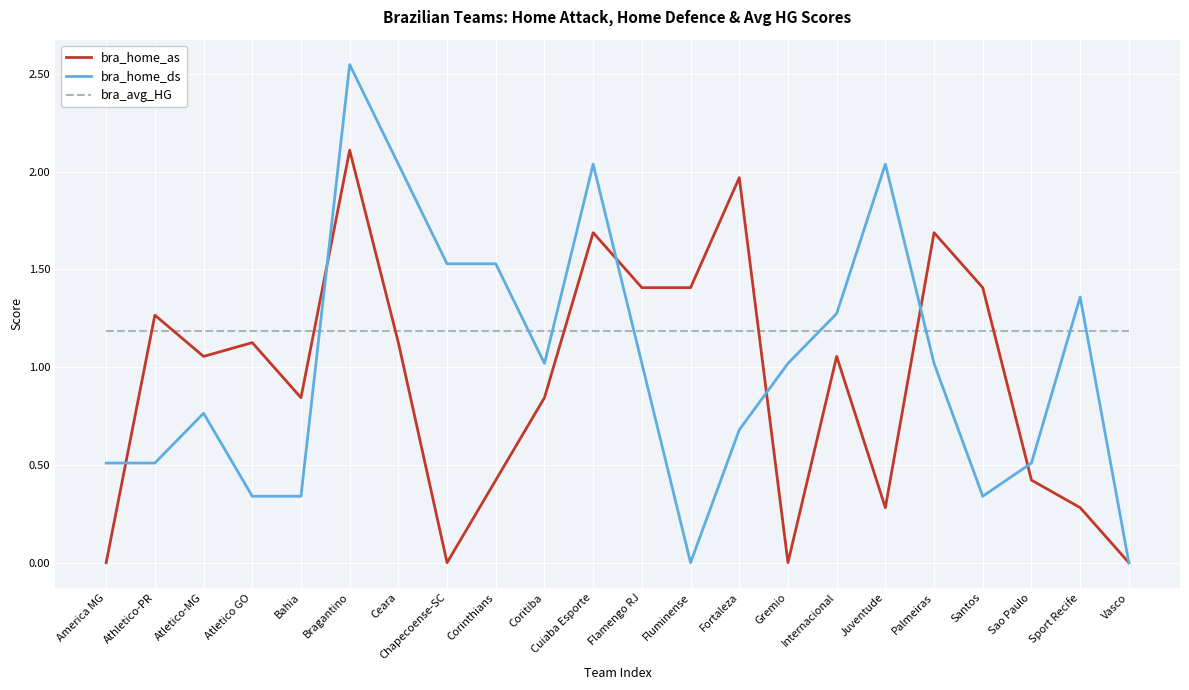

Where do bra_home_ds and bra_avg_HG first cross each other?

Bahia and Bragantino